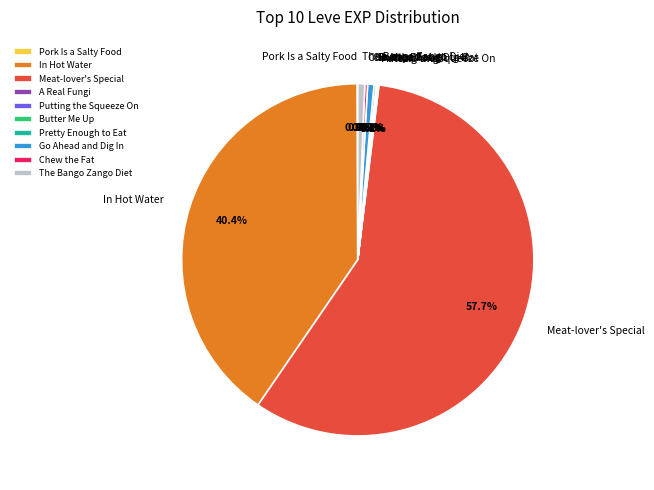

How much of the chart is everything except The Bango Zango Diet?

99.4%